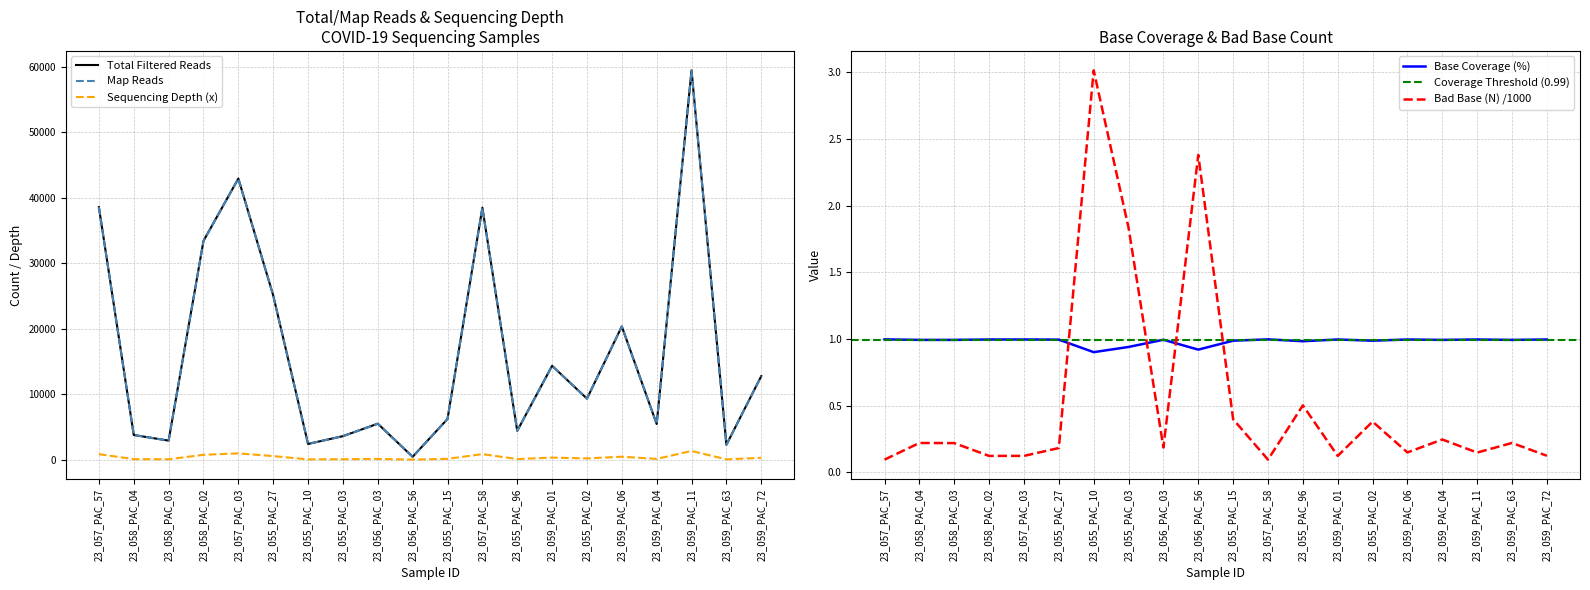

What is the approximate value of Map Reads at 23_055_PAC_03?

3593.0